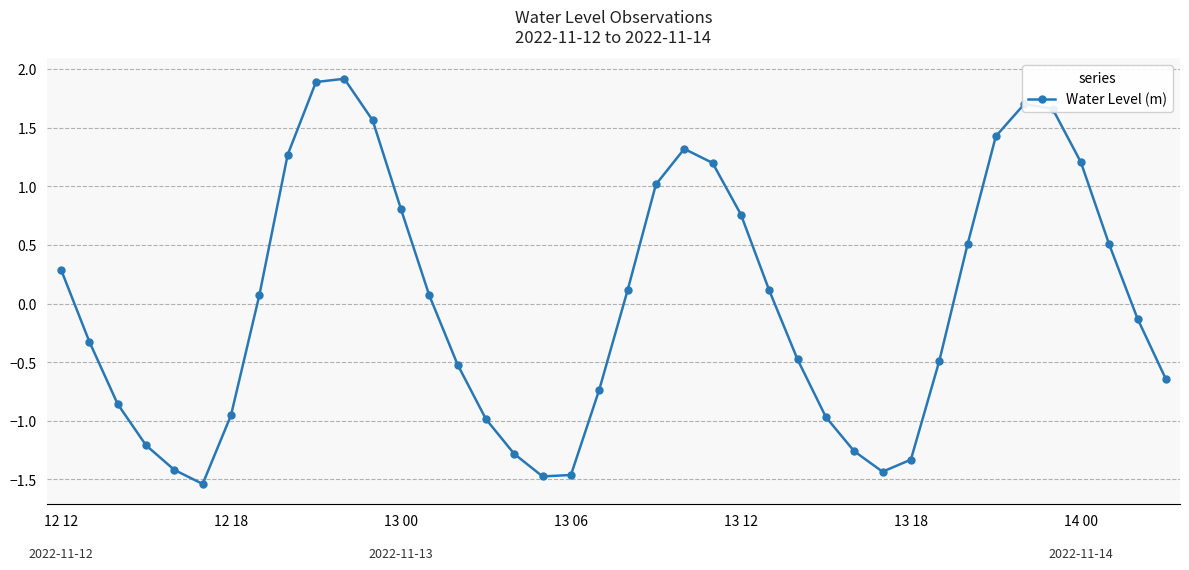

What is the difference between the second highest and minimum values?

3.4